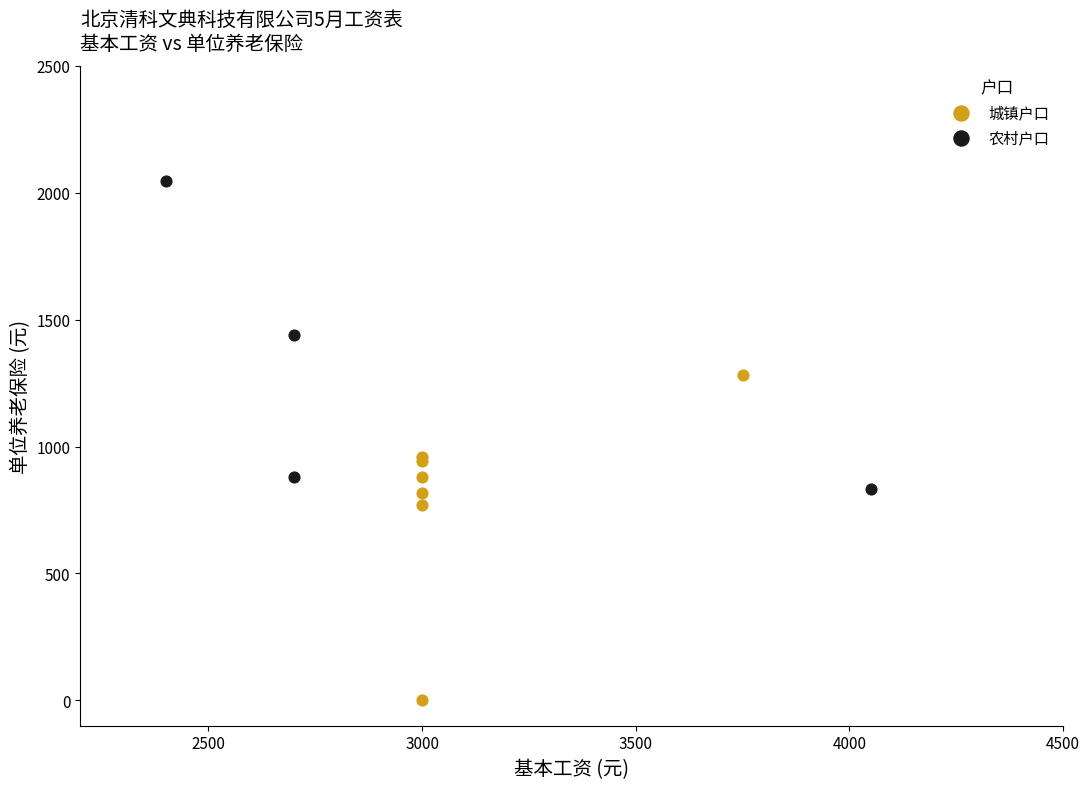

What are all the series names shown in the legend?

城镇户口, 农村户口